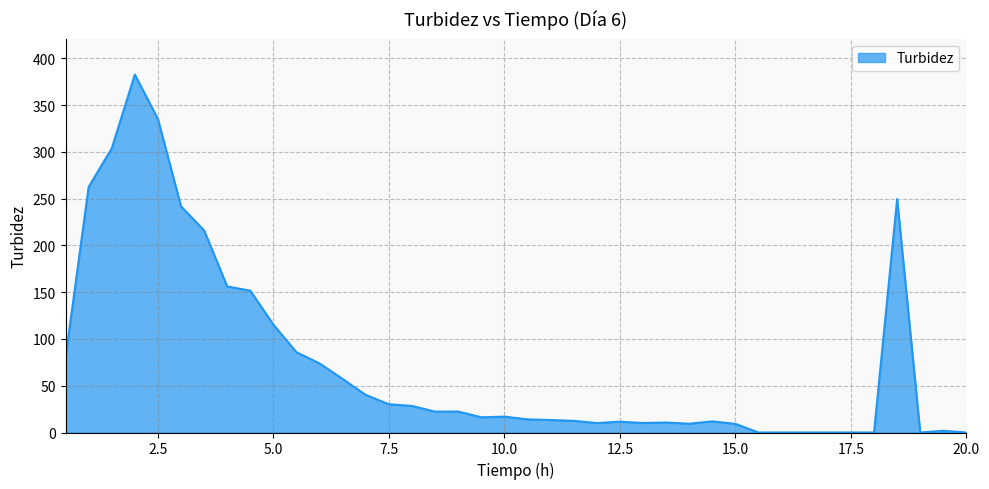

How many categories are shown in the chart?

40